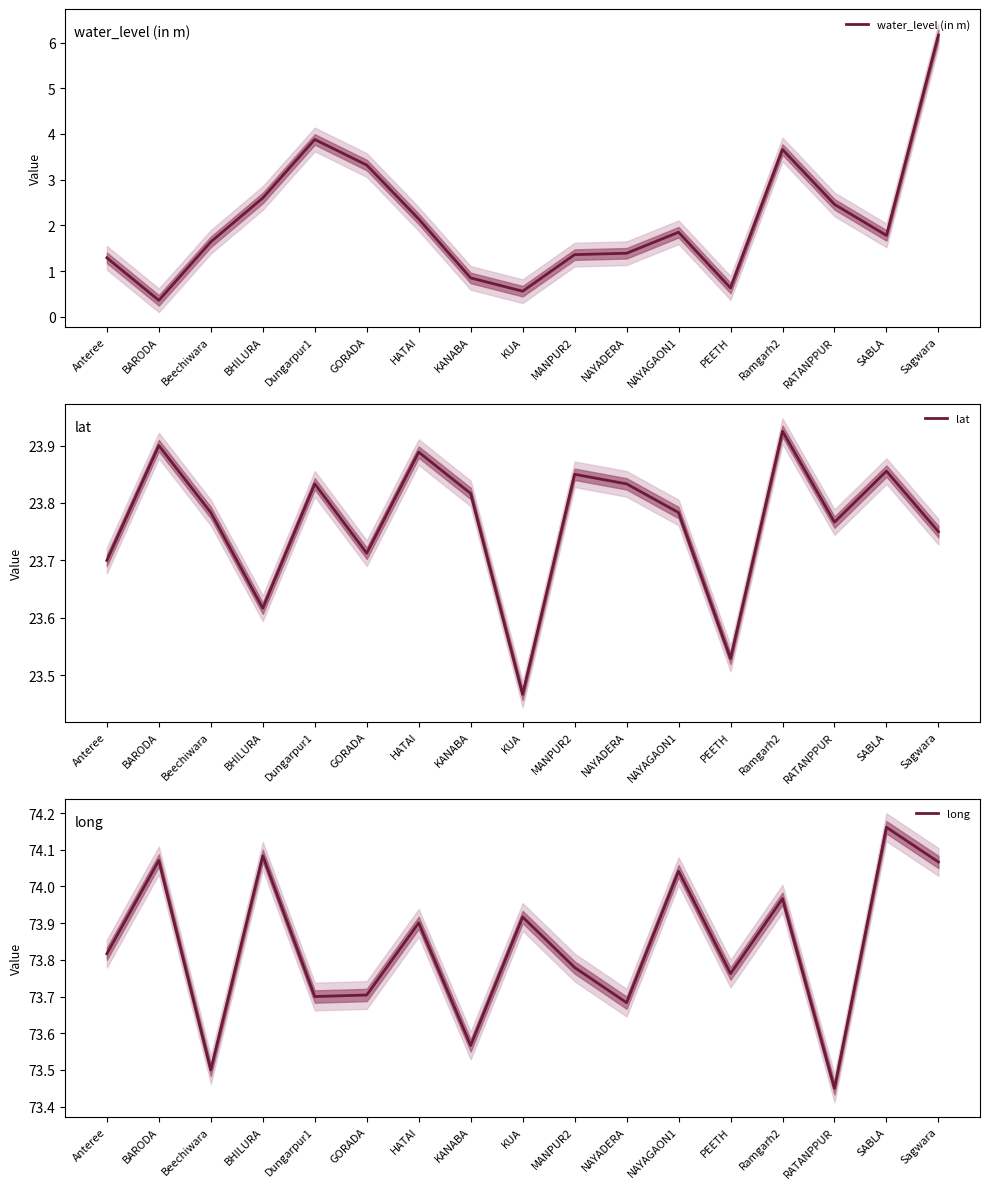

What is the difference between the highest and lowest values at Beechiwara?

71.9